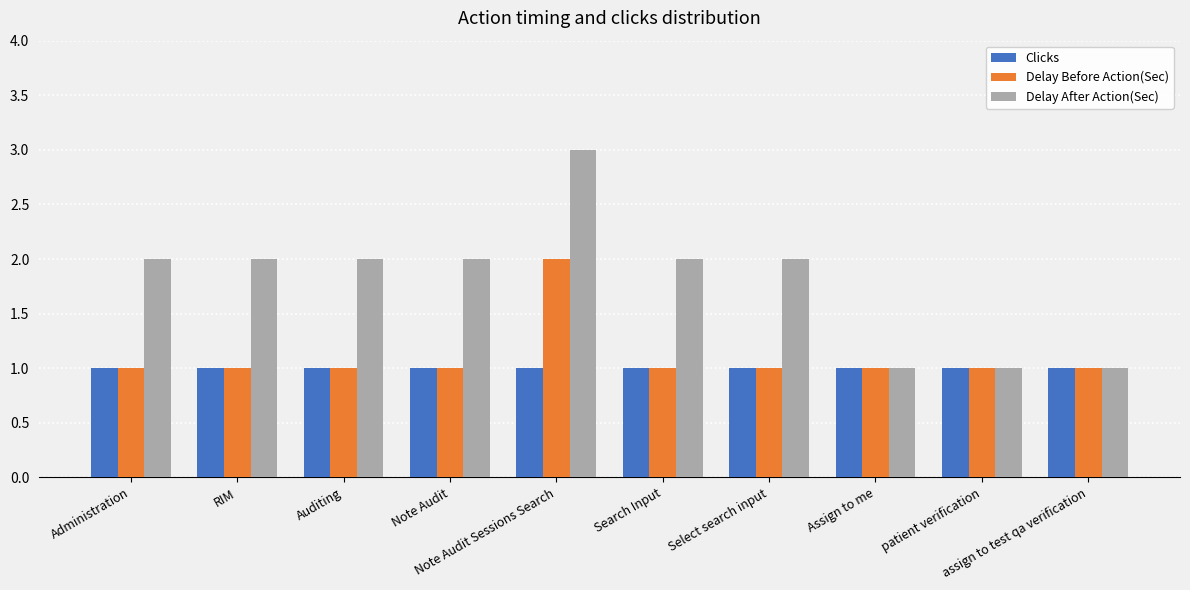

Which category has the highest value in the Delay Before Action(Sec) series?

Note Audit Sessions Search